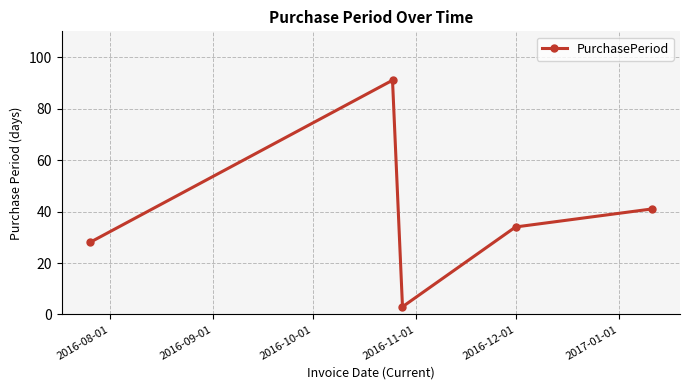

How many interior local valleys (lower than both neighbors) does the data have?

1